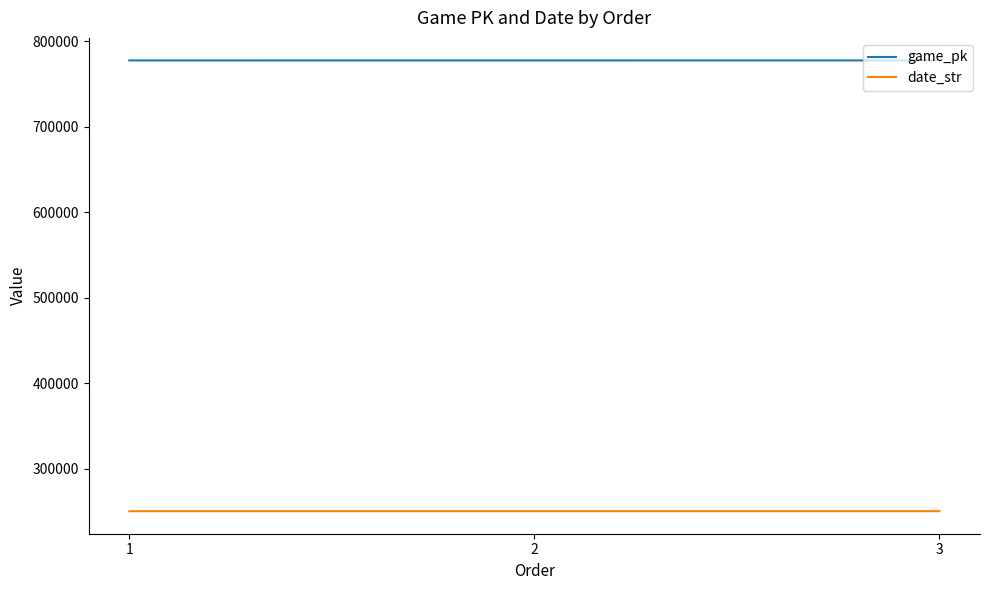

The value of date_str at 2 is 250524. True or false?

True